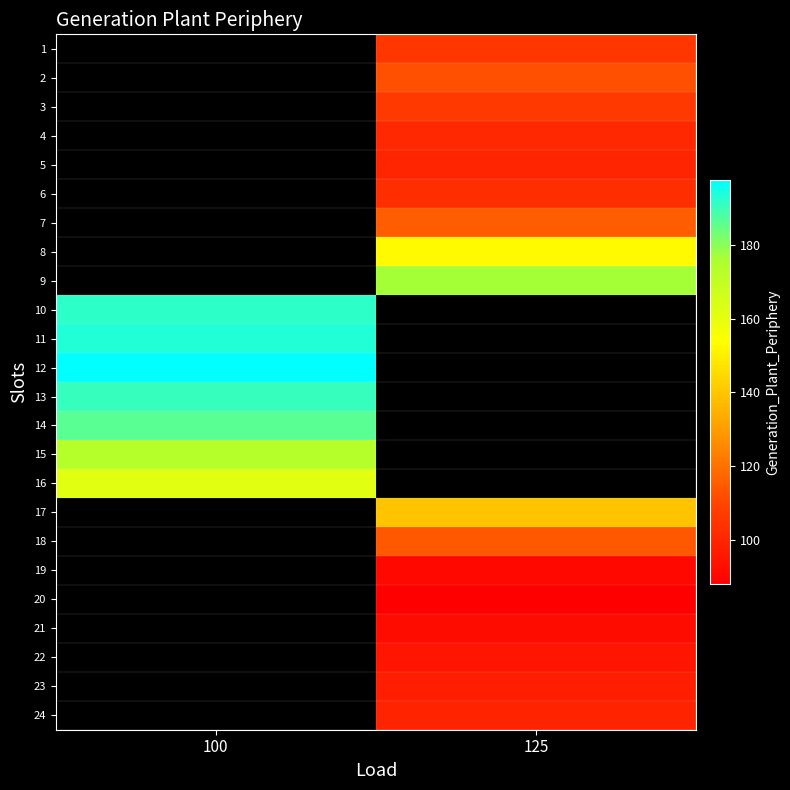

Which label corresponds to the largest value in the chart?

100